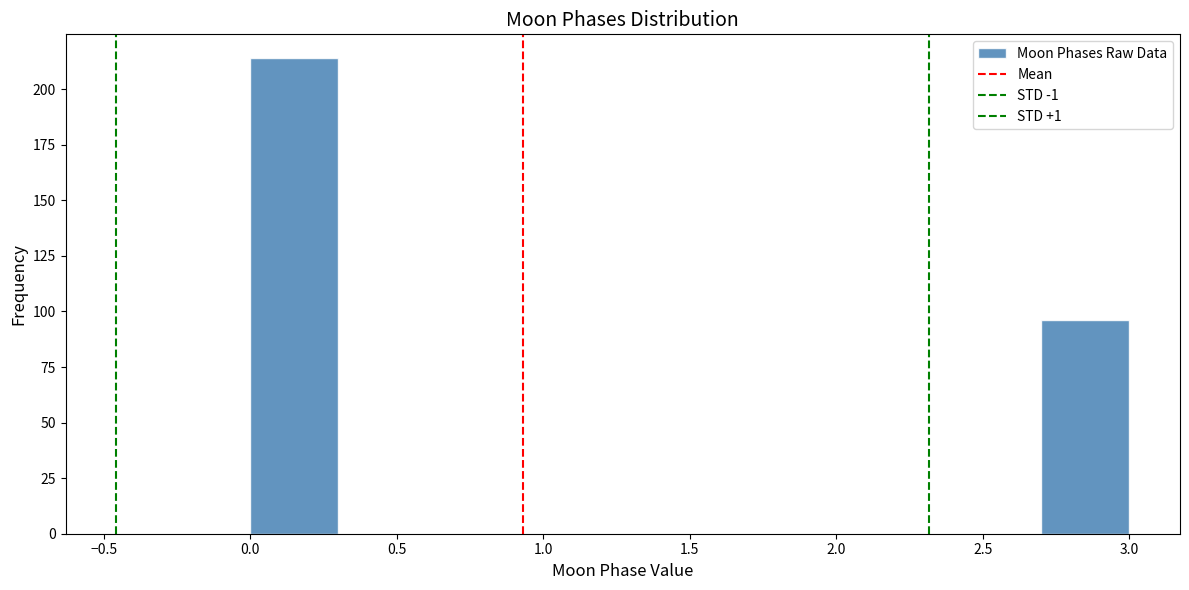

Over which range of the x-axis is the bar tallest?

0.0 to 0.3